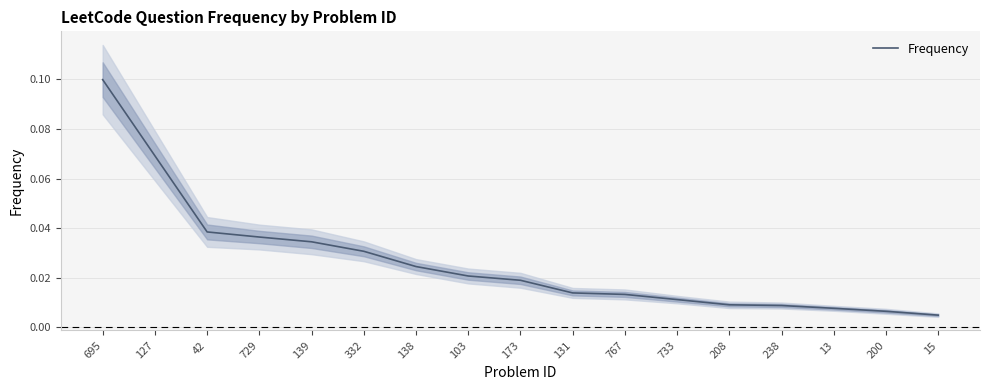

Reading right to left, what are all the values shown in this chart?

15=0.0	200=0.0	13=0.0	238=0.0	208=0.0	733=0.0	767=0.0	131=0.0	173=0.0	103=0.0	138=0.0	332=0.0	139=0.0	729=0.0	42=0.0	127=0.1	695=0.1